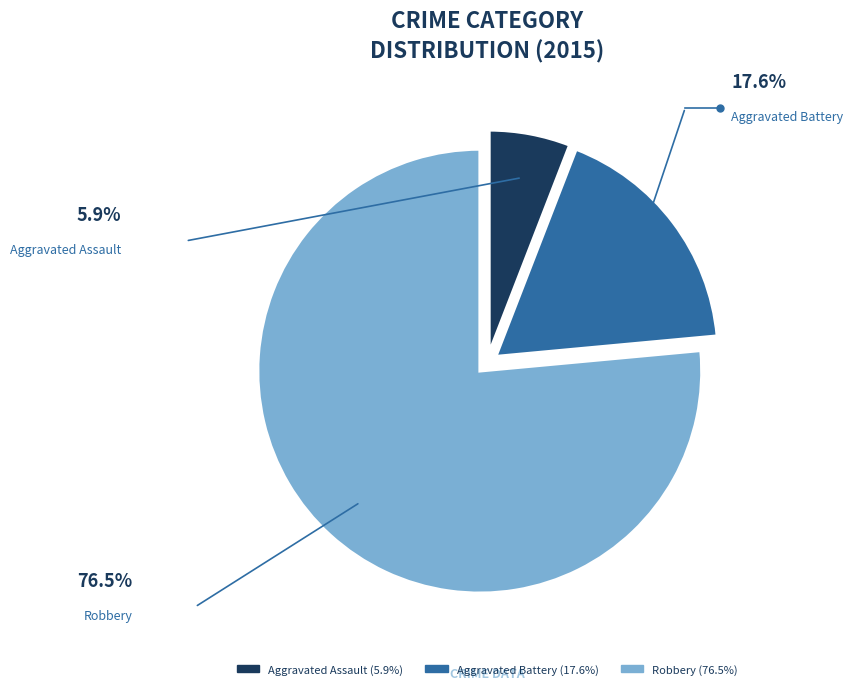

Rank the categories by value from highest to lowest.

Robbery, Aggravated Battery, Aggravated Assault